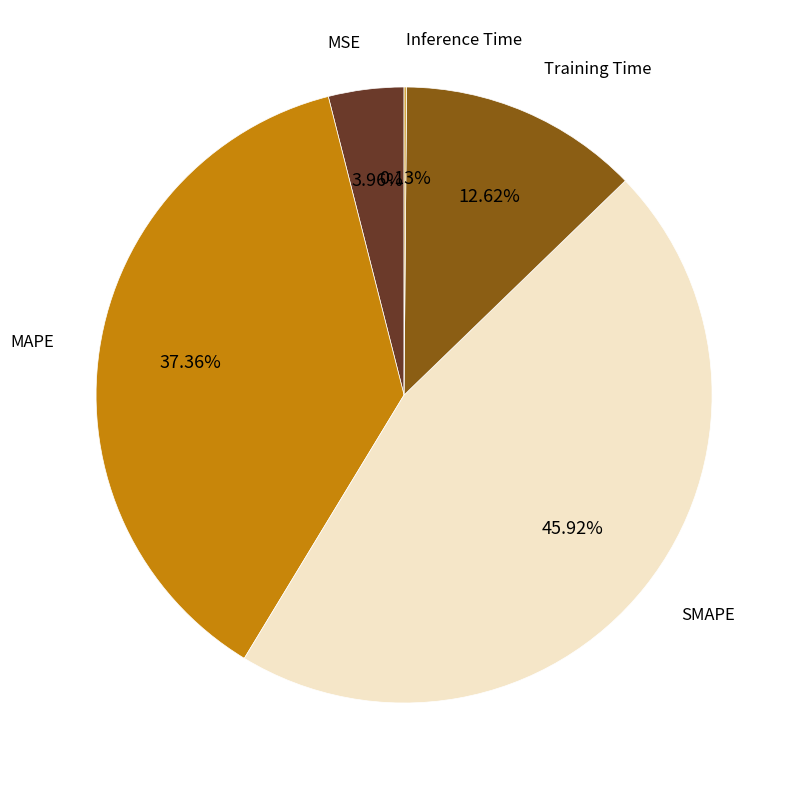

Is there a majority slice in this chart?

No